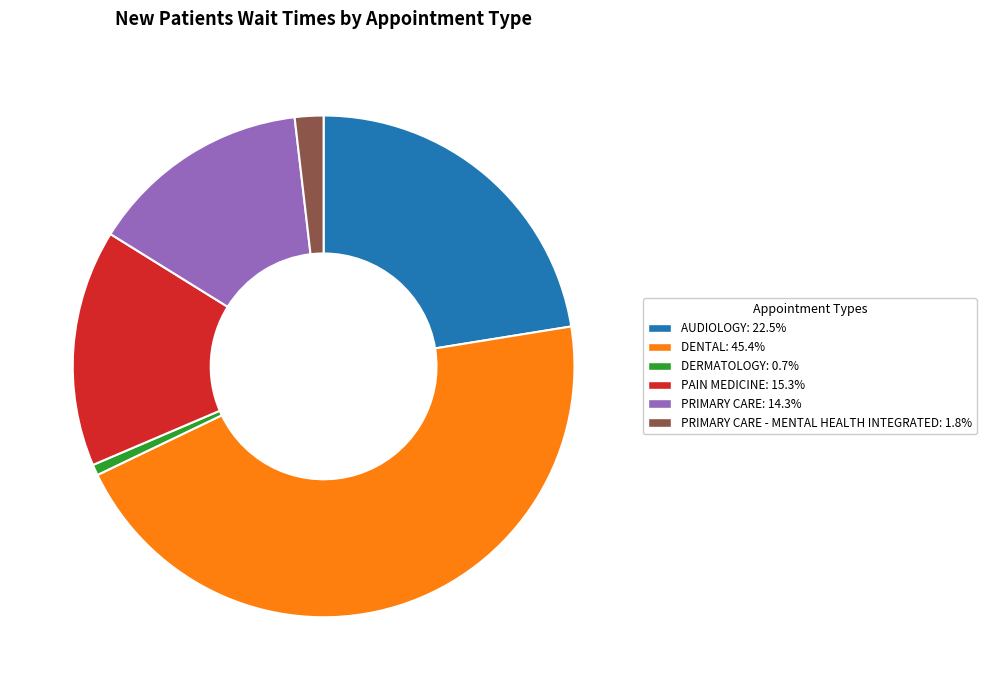

Is there any slice that represents more than half of the pie?

No